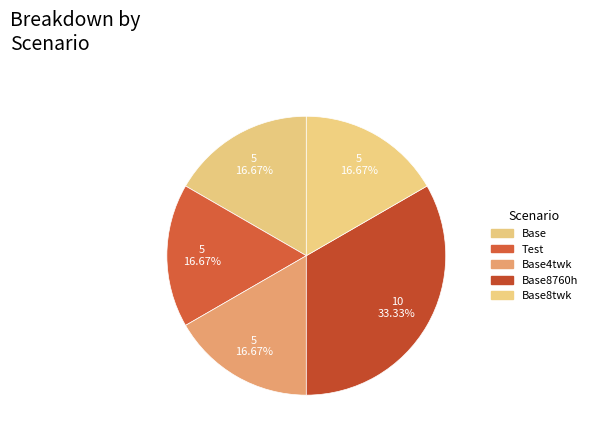

To the nearest percent, what is the difference between the largest and smallest slice percentages?

17%